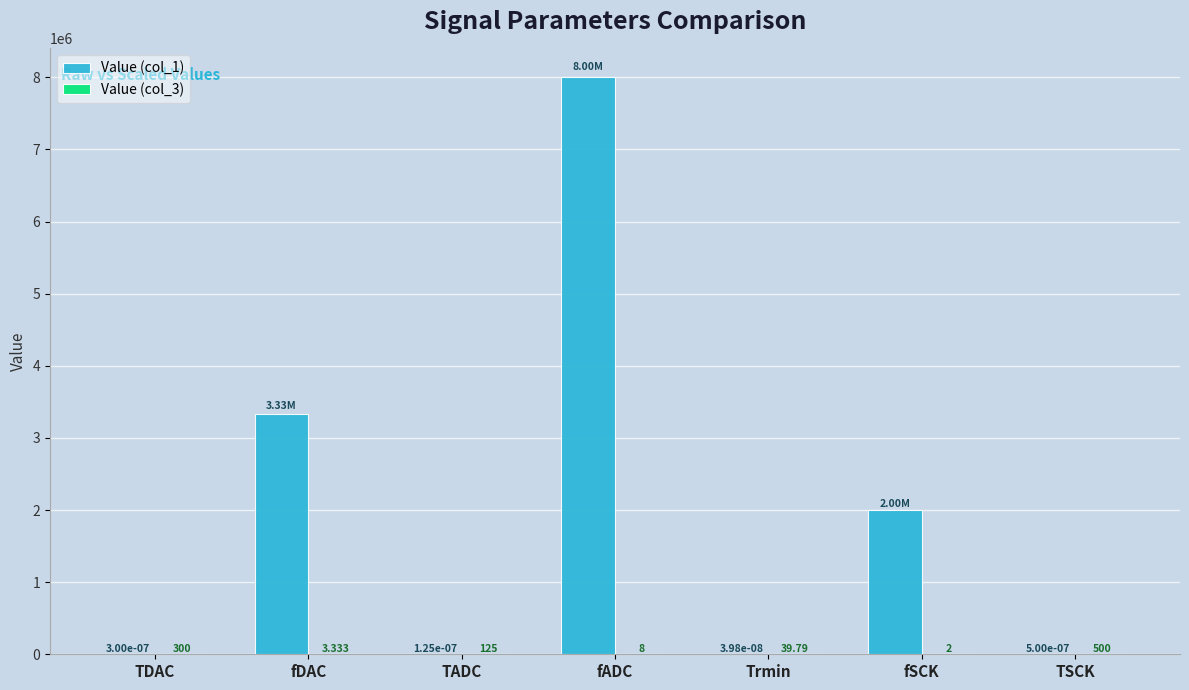

Which series has the largest range (max minus min)?

Value (col_1)